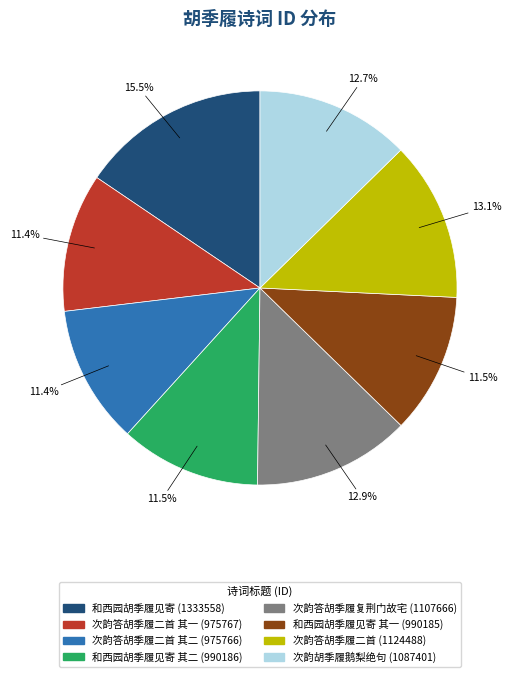

Does any single category account for the majority?

No